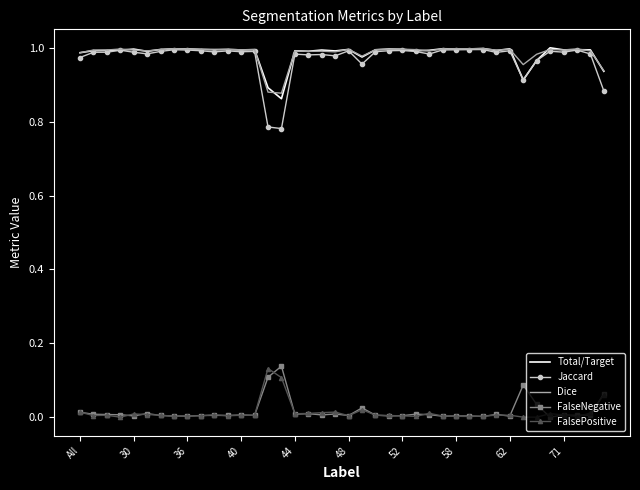

True or false: Total/Target and FalsePositive intersect in this chart.

False